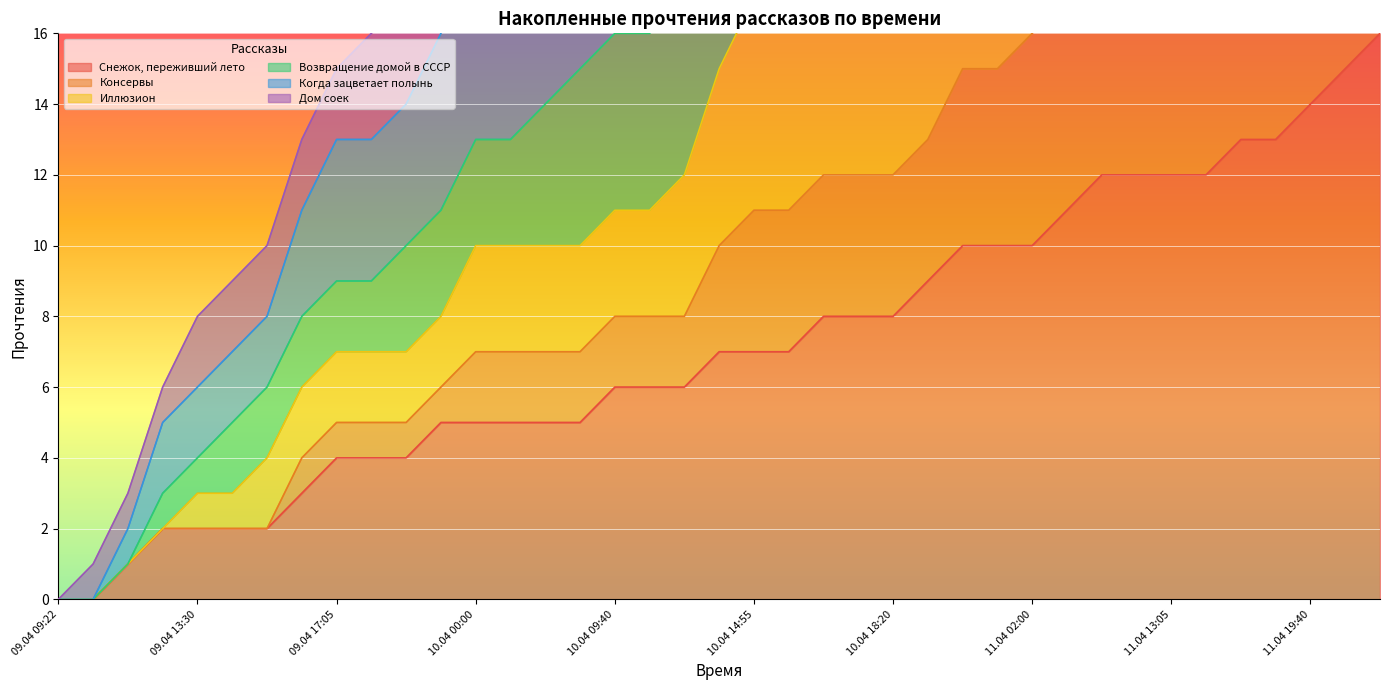

What is the average value of the Когда зацветает полынь series?

29